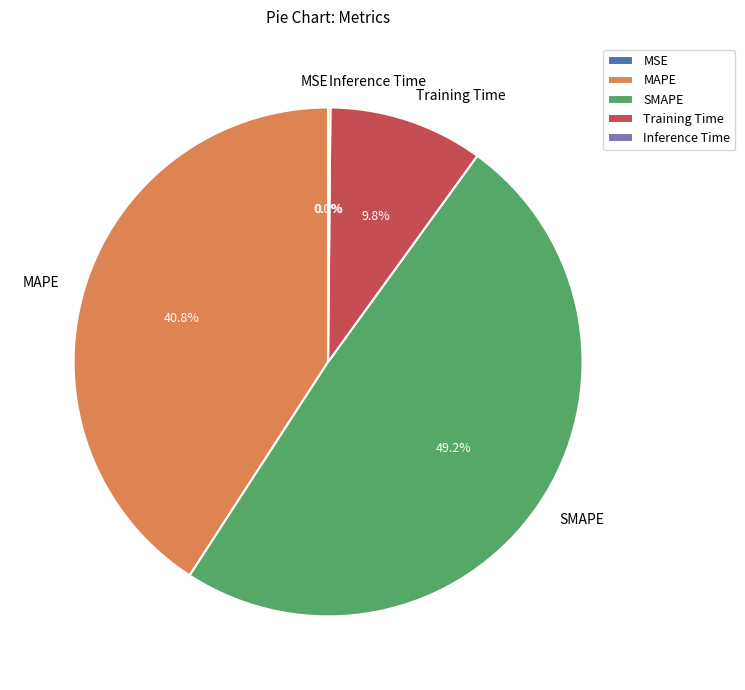

Which has a higher value, Training Time or MAPE?

MAPE